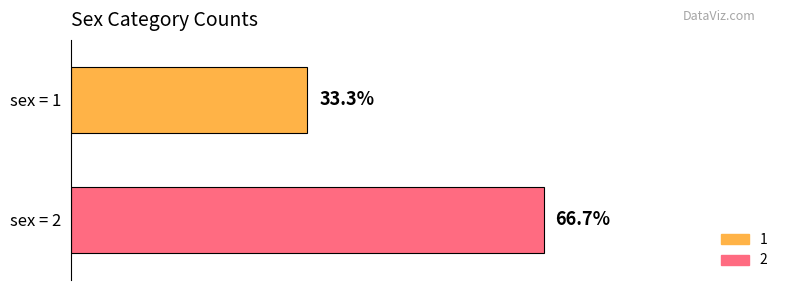

Does the chart contain stacked bars?

No